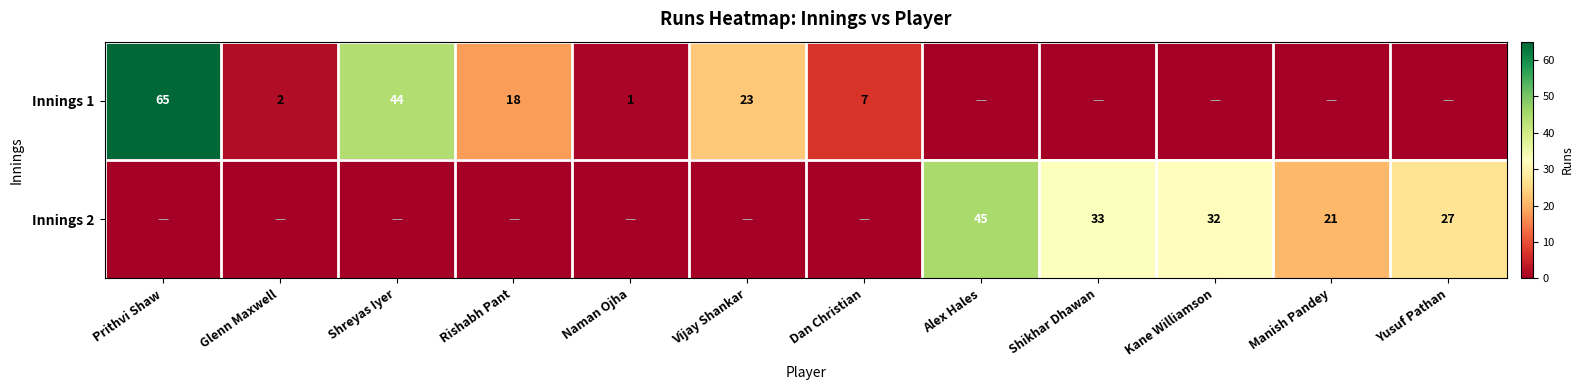

What is the total value across all series at Shreyas Iyer?

44